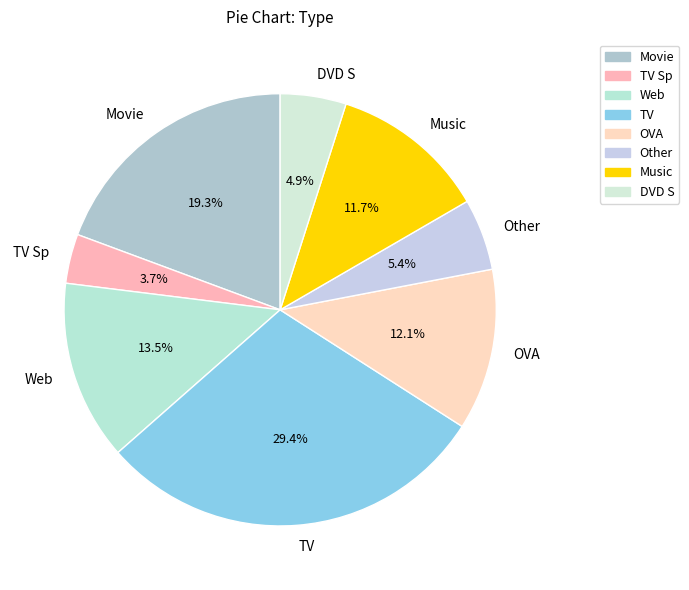

Between DVD S and Movie, which is larger?

Movie